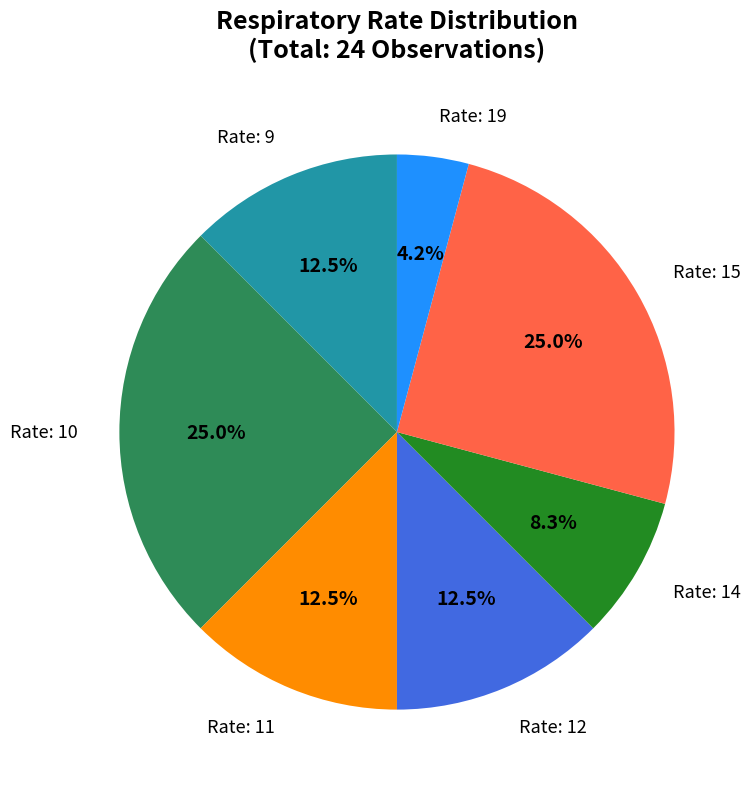

To the nearest percent, what is the average slice percentage?

14%